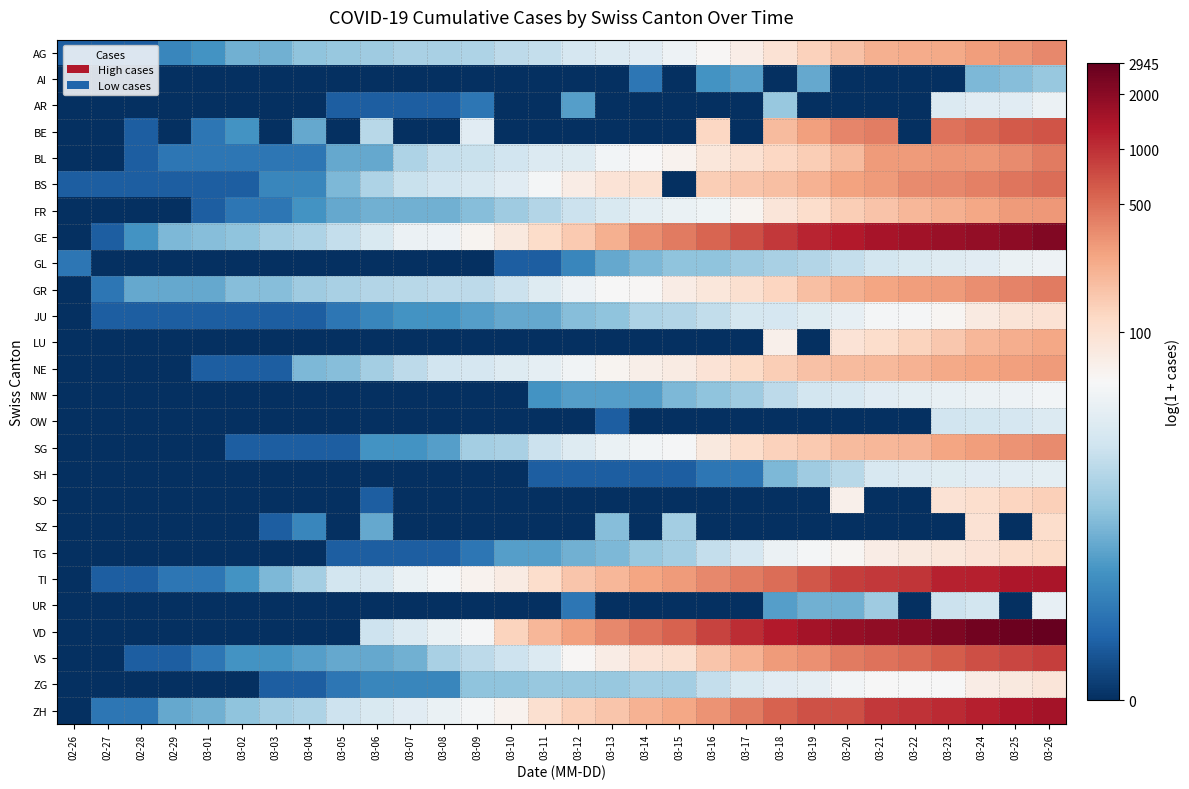

Which series has the largest range (max minus min)?

VD